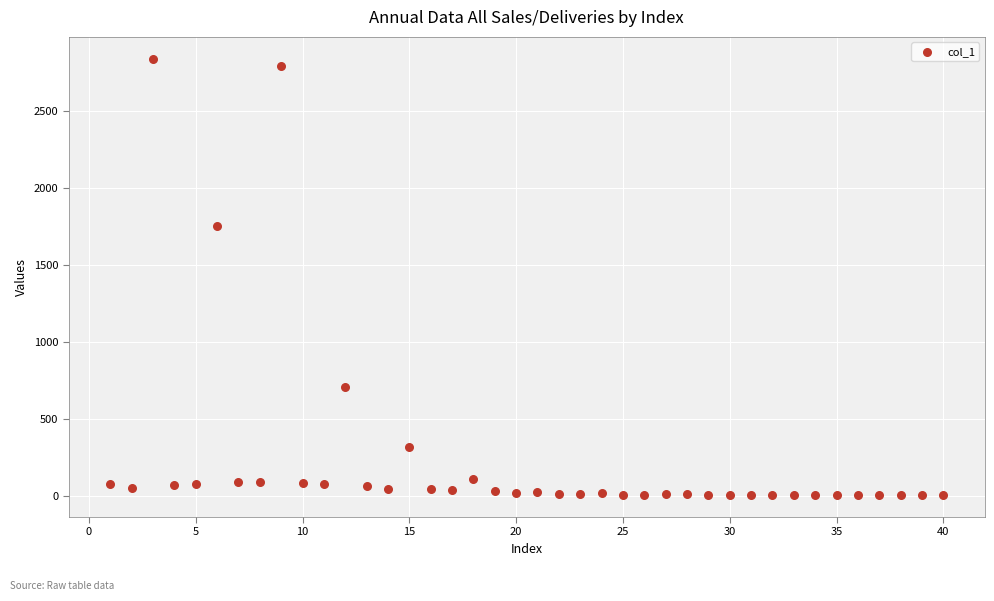

What Y value in the scatter plot is closest to 1421?

1750